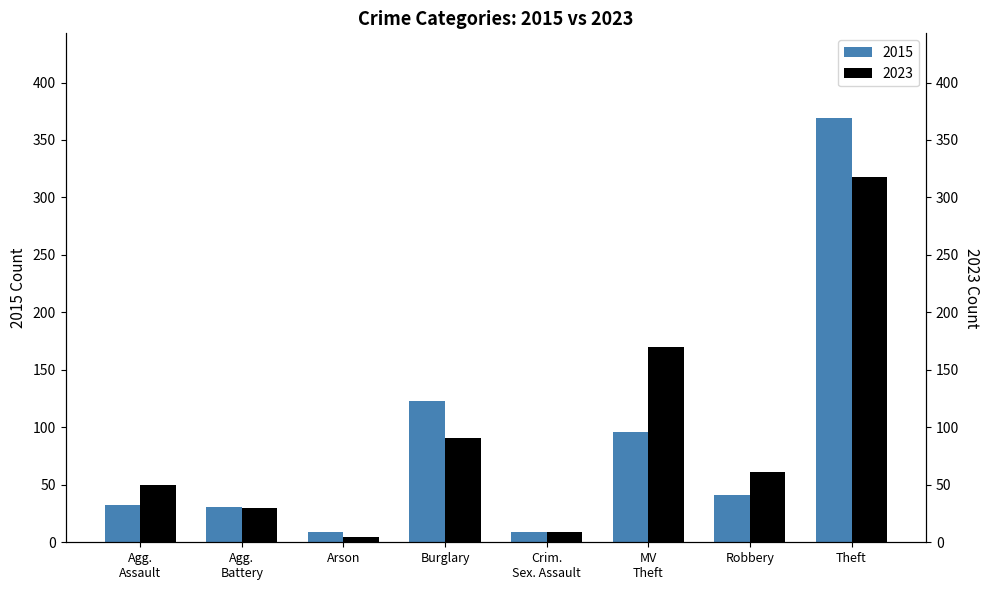

The value of 2015 at Agg. Assault is 32. True or false?

True